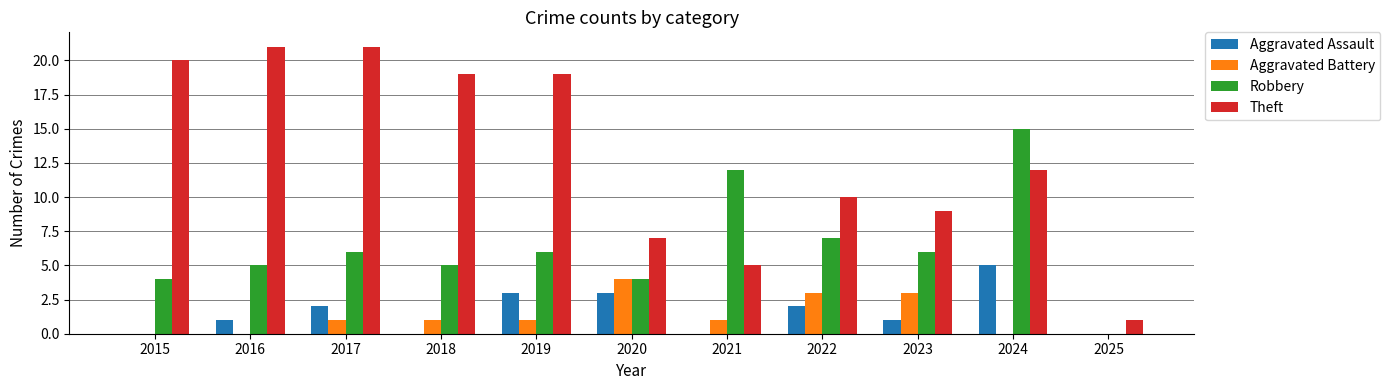

What is the highest value of the Aggravated Assault series?

5